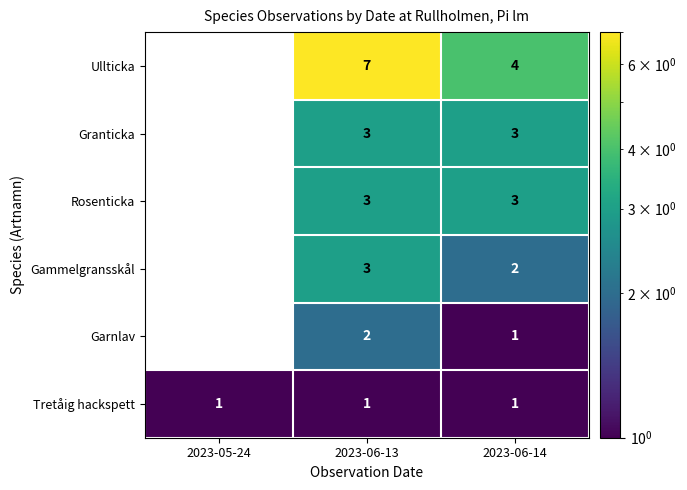

What is the average value of the Ullticka series?

4